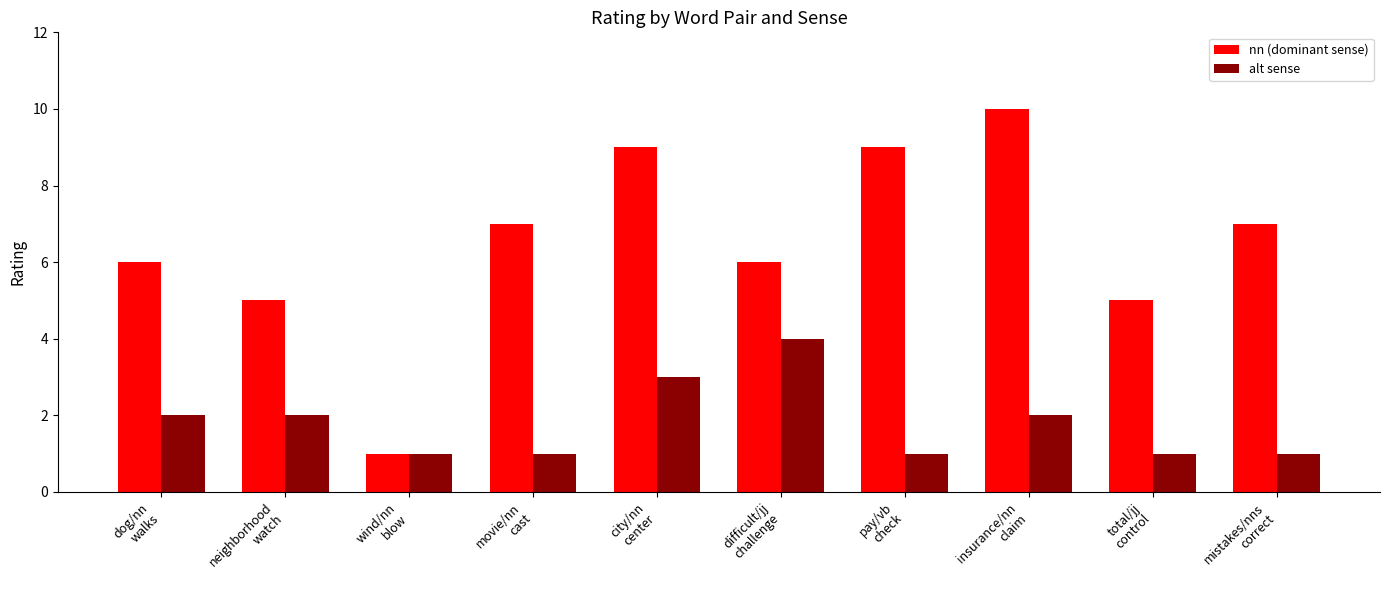

Between pay/vb
check and total/jj
control, which series saw the biggest shift?

nn (dominant sense)